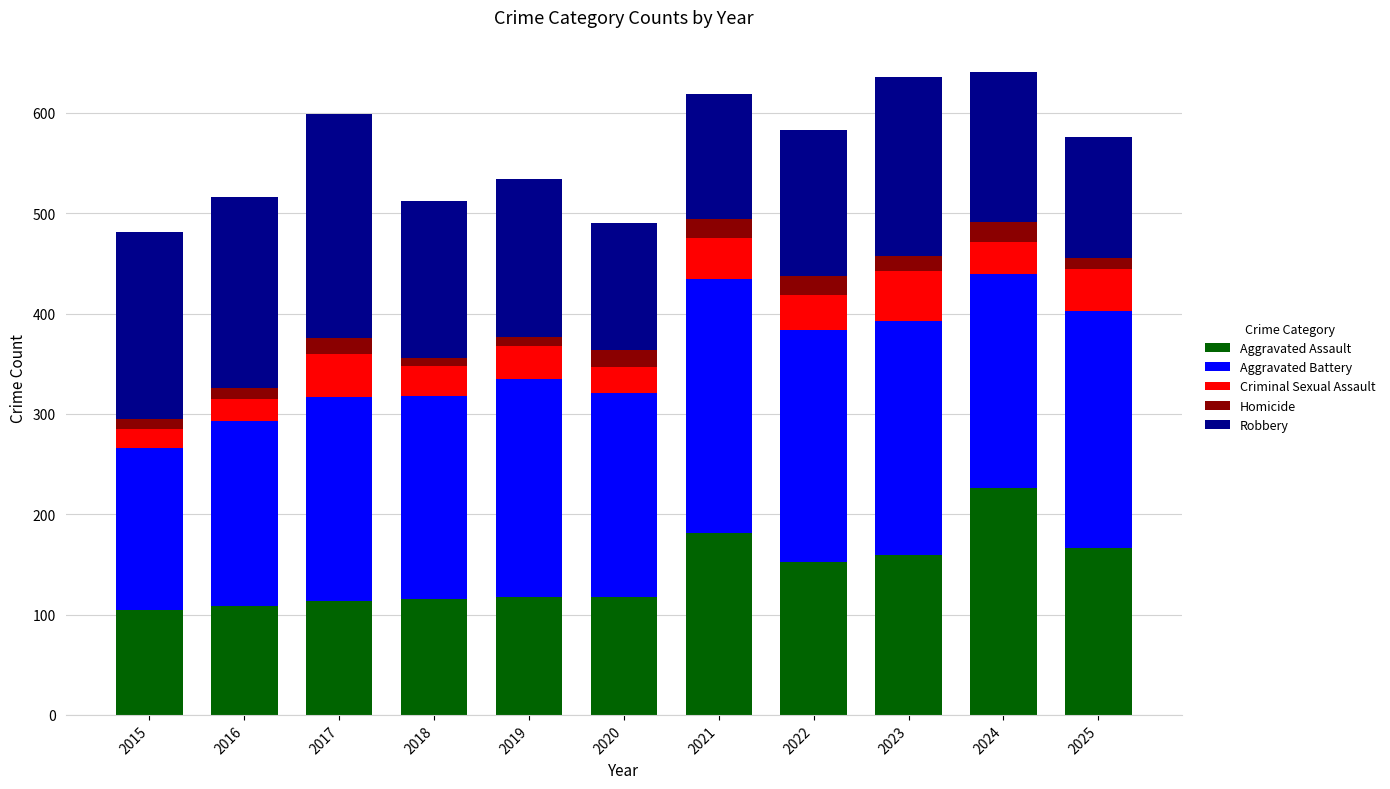

True or false: Aggravated Assault has a value of 69 at 2021.

False